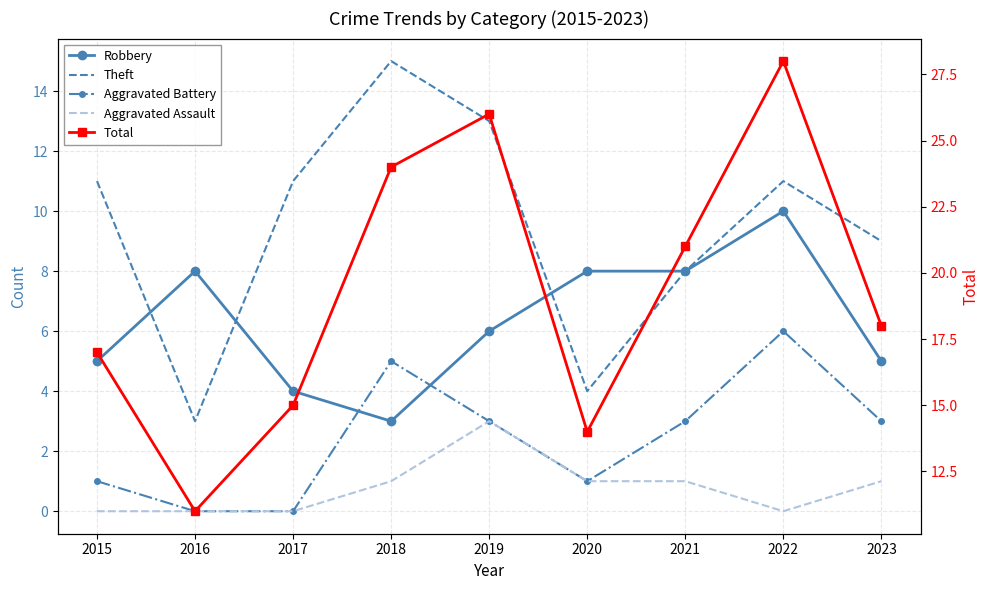

Does the chart have visible grid lines?

Yes